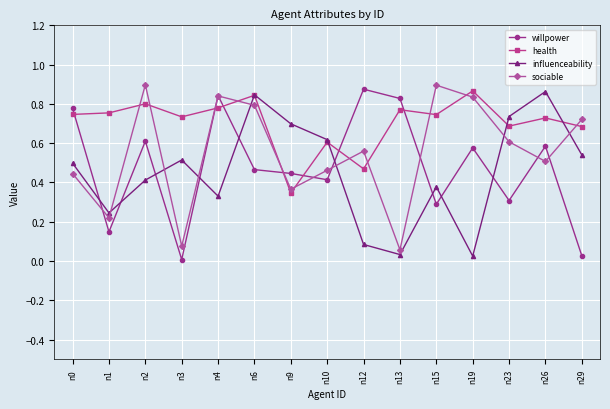

Is this an area chart (filled region under the line)?

No